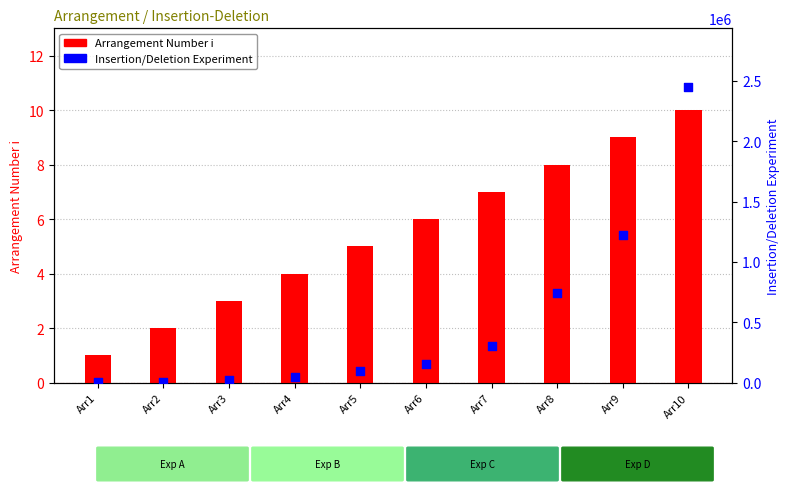

What are all the series names shown in the legend?

Arrangement Number i, Insertion/Deletion Experiment